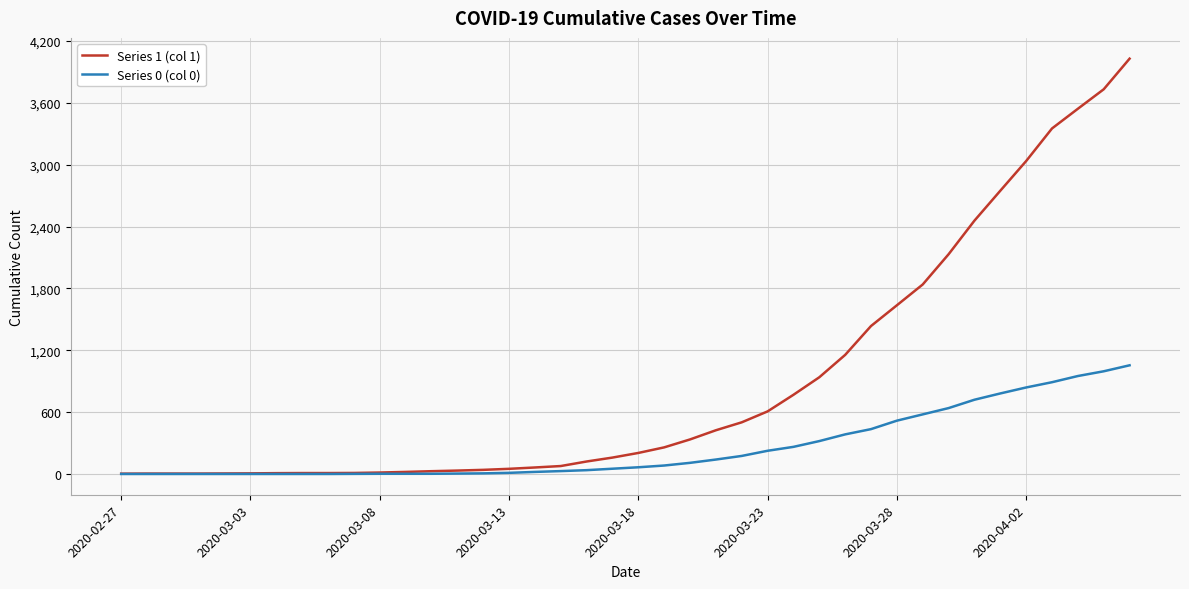

What is the greatest value displayed?

4028